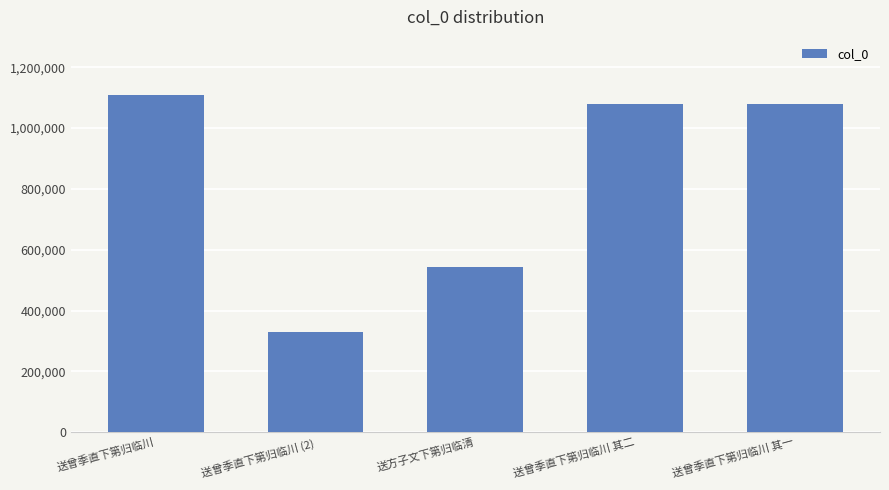

What is the change in value from 送曾季直下第归临川 (2) to 送曾季直下第归临川 其二?

+751484